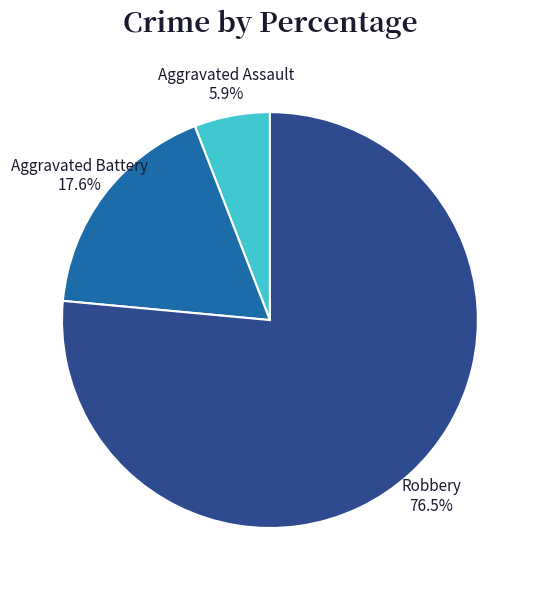

Count the number of slices in the pie.

3